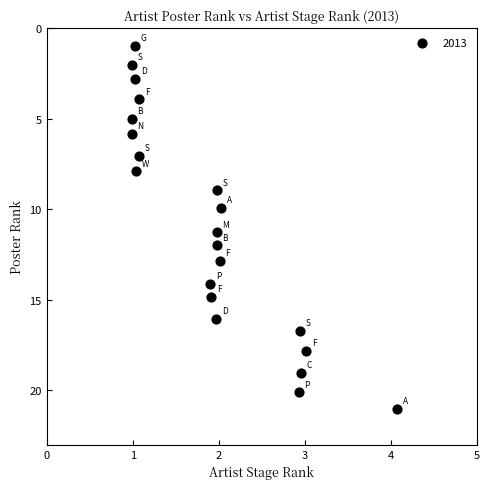

What is the range of X values (max minus min)?

3.1